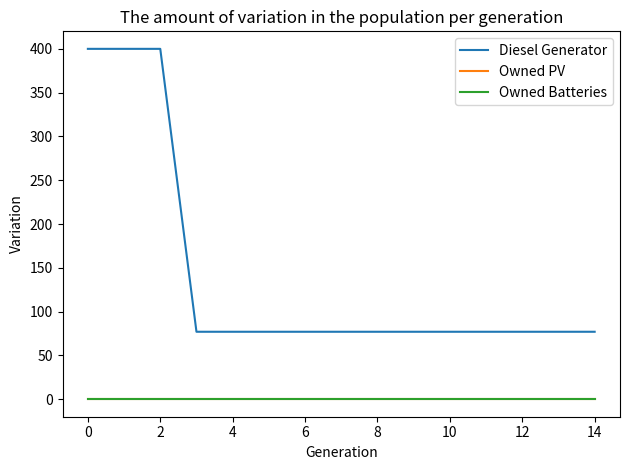

Is this an area chart (filled region under the line)?

No